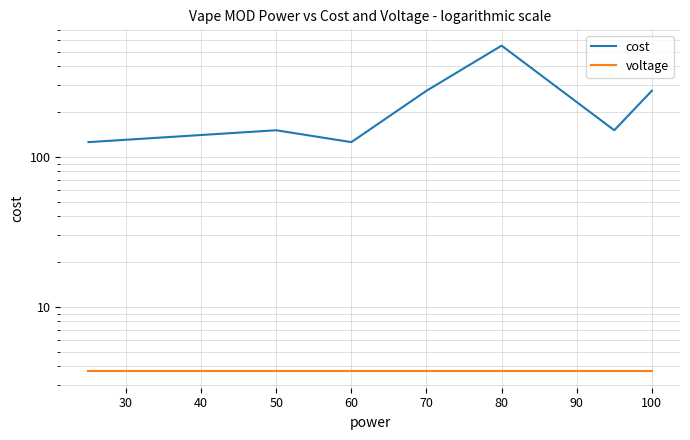

Does the chart have visible grid lines?

Yes